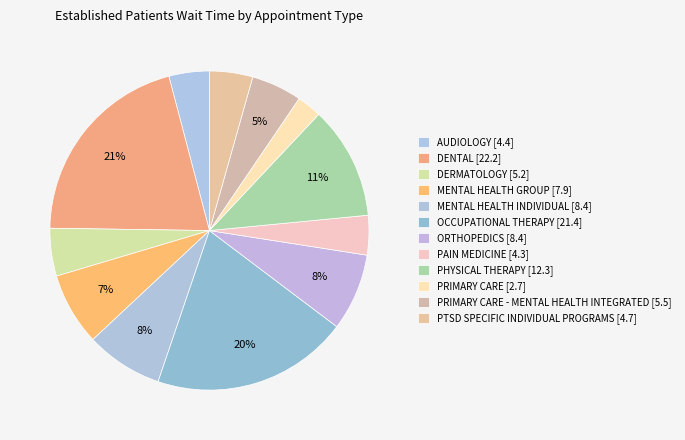

Which category has the smallest portion of the pie?

PRIMARY CARE